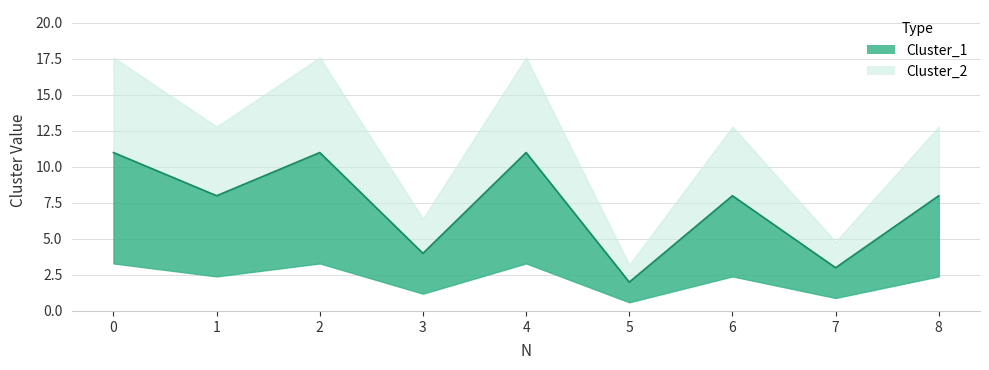

Rank the categories by value from highest to lowest.

0, 2, 4, 1, 6, 8, 3, 7, 5